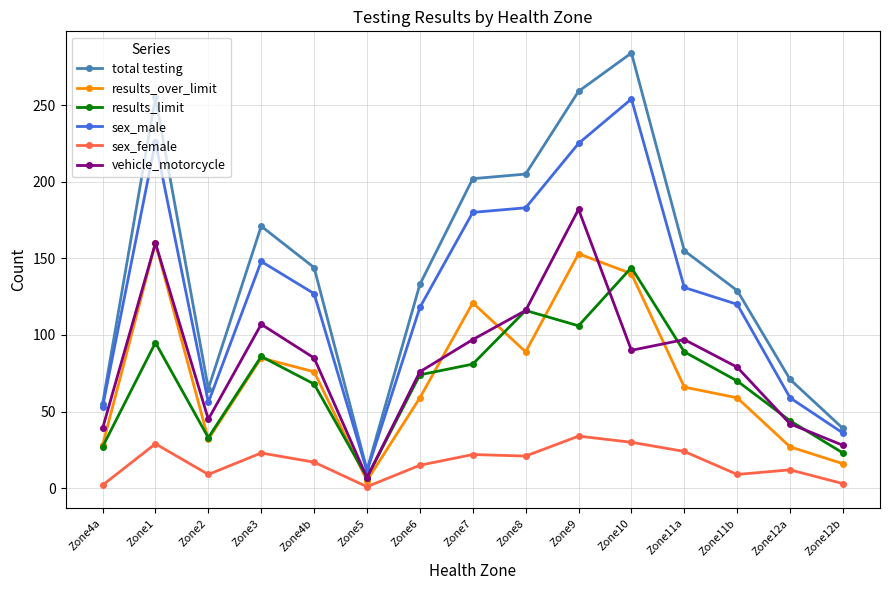

Between Zone2 and Zone3, which series saw the biggest shift?

total testing